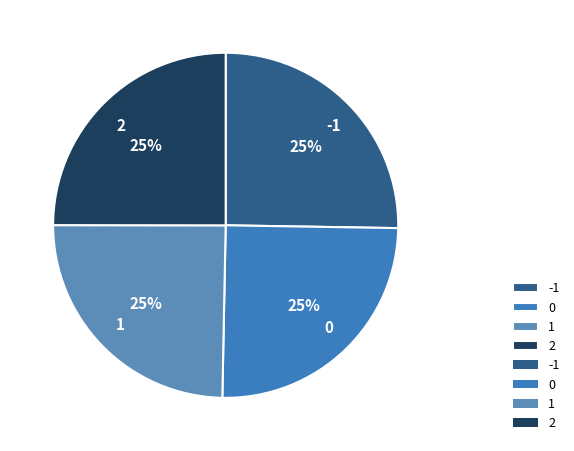

To the nearest percent, what is the average slice percentage?

25%